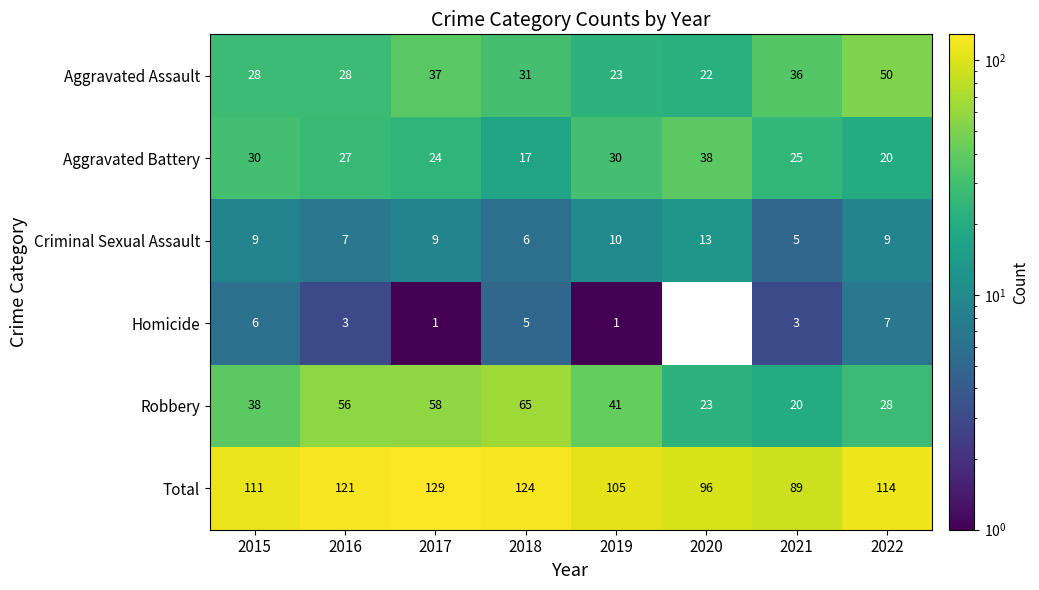

What is the total value across all series at 2019?

210.0